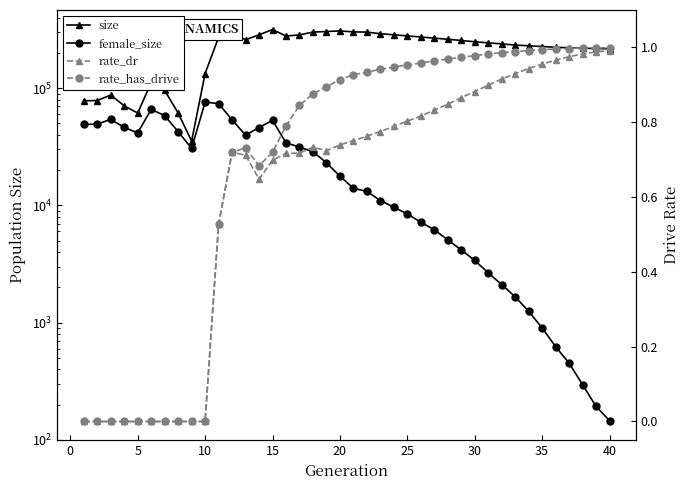

Is it true that size equals 476727.5 at 22?

False